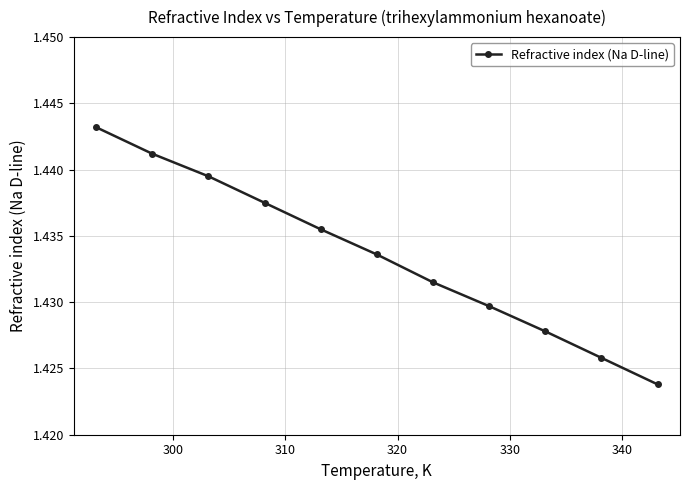

True or false: there are more than 1 points higher than both neighbors.

False